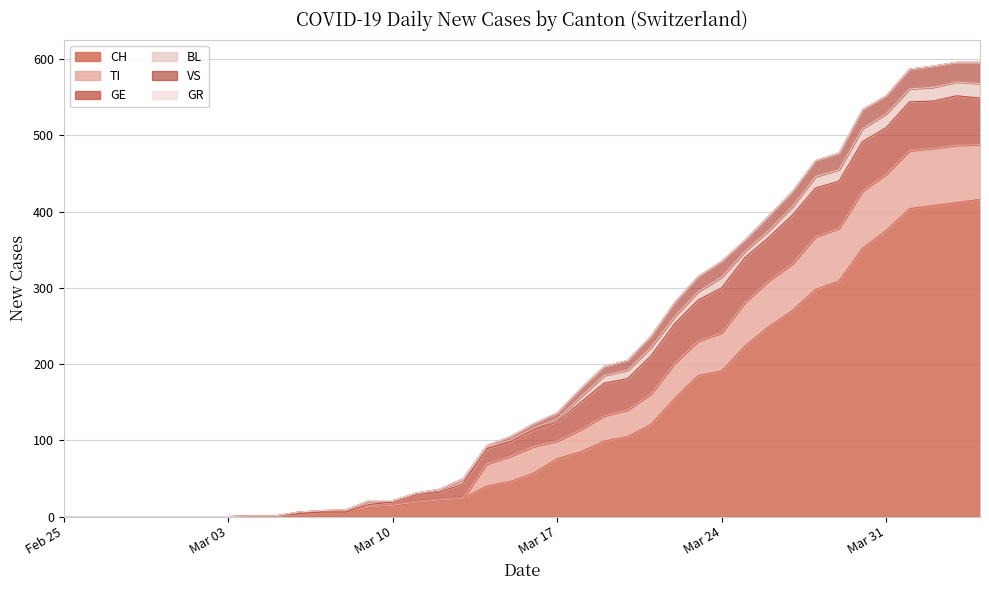

What is the label of the 3rd point from the right?

2020-04-02